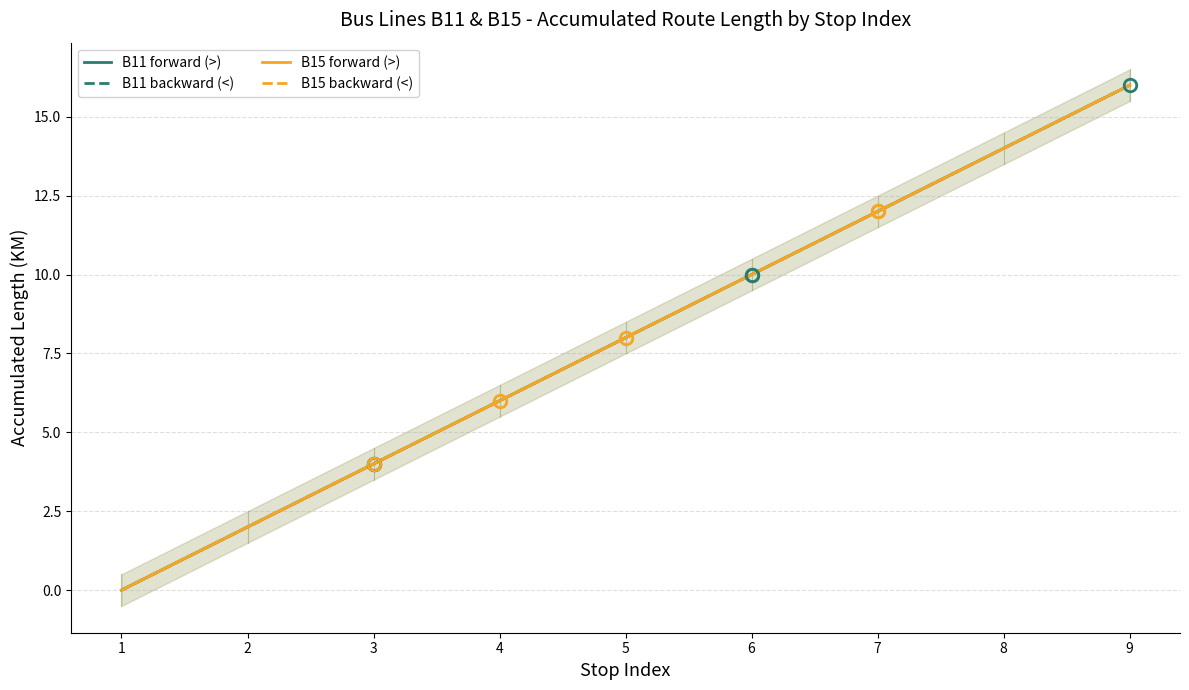

Reading left to right, what are all the values shown in this chart?

B11 forward (>): 1=0	2=2	3=4	4=6	5=8	6=10	7=12	8=14	9=16
B11 backward (<): 1=0	2=2	3=4	4=6	5=8	6=10	7=12	8=14	9=16
B15 forward (>): 1=0	2=2	3=4	4=6	5=8	6=10	7=12	8=14	9=16
B15 backward (<): 1=0	2=2	3=4	4=6	5=8	6=10	7=12	8=14	9=16